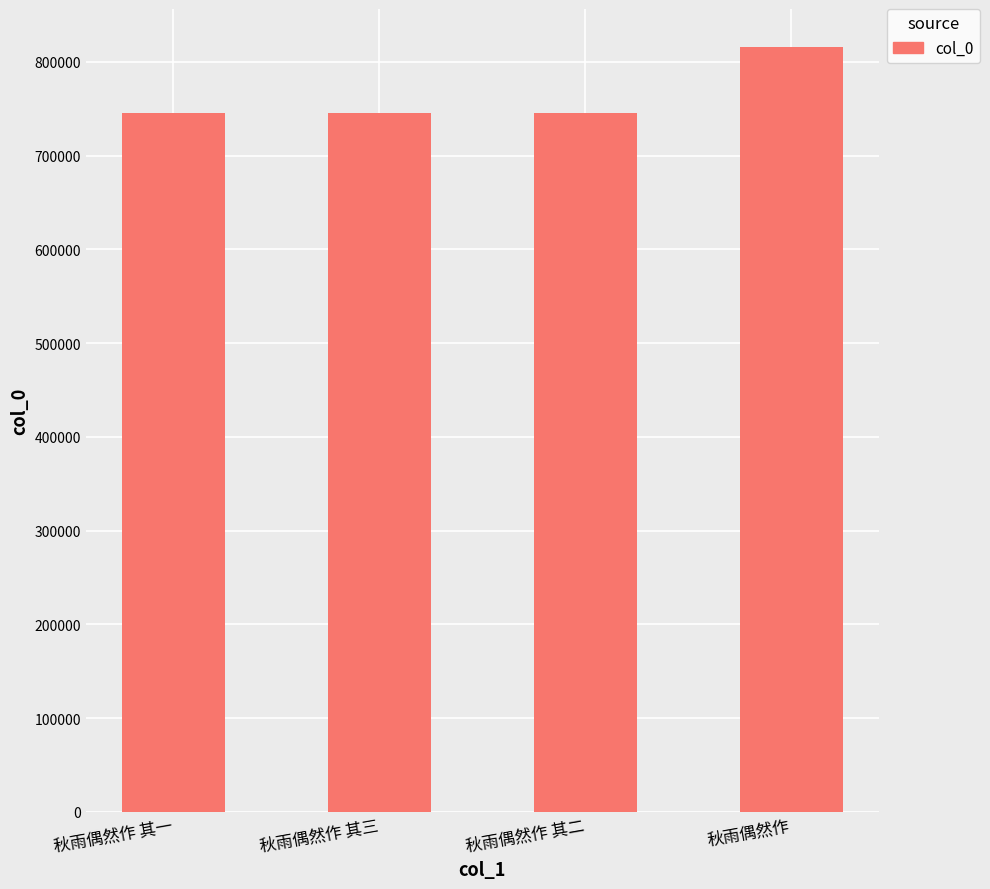

What is the sum of the values at 秋雨偶然作 and 秋雨偶然作 其一?

1561012